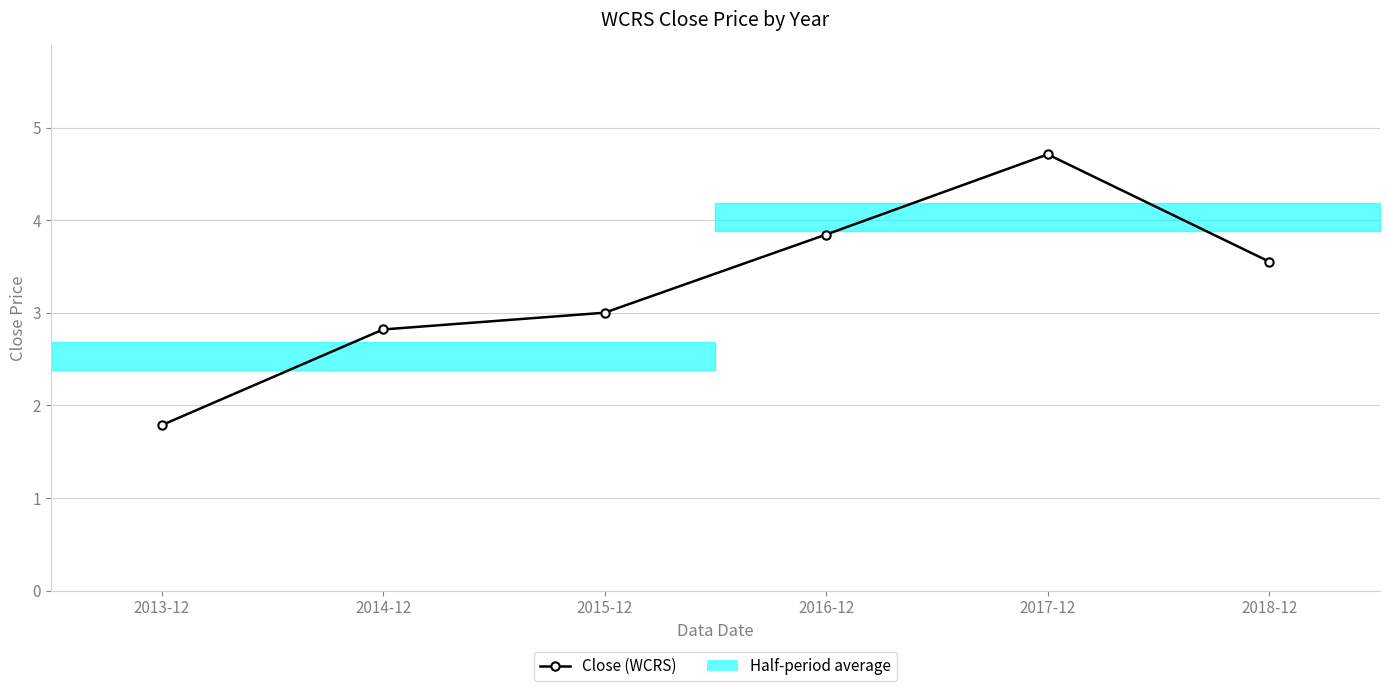

What is the change in value from 2014-12 to 2018-12?

+0.7